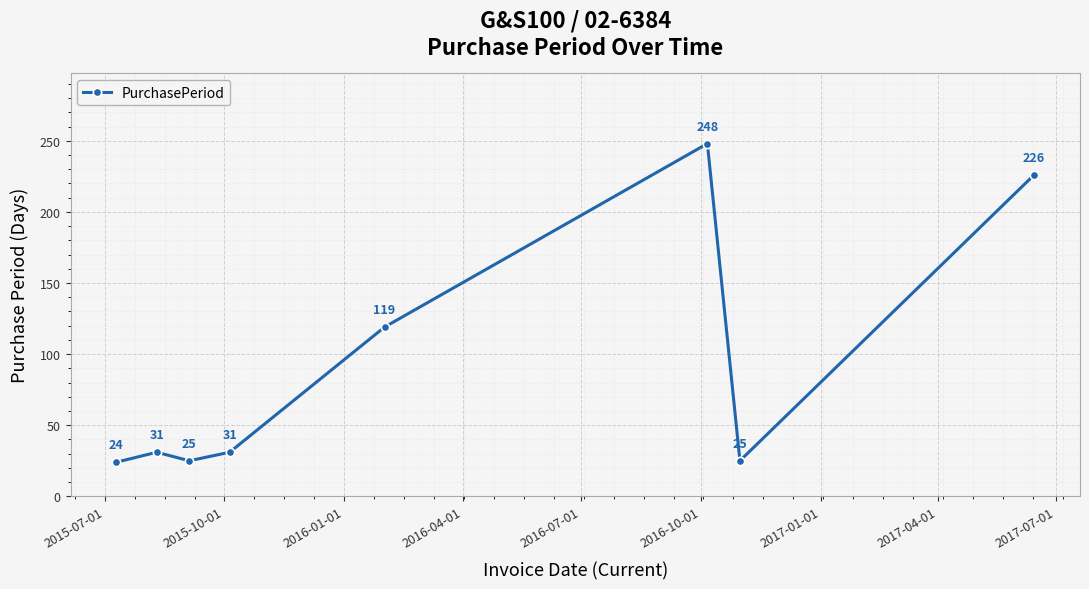

Is this an area chart (filled region under the line)?

No